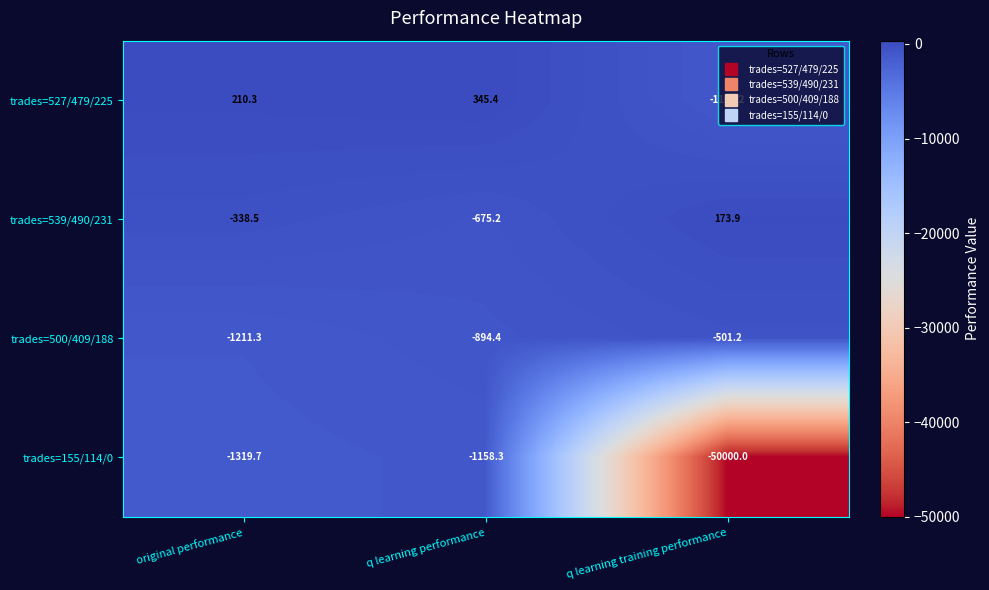

What is the total value across all series at original performance?

-2659.2